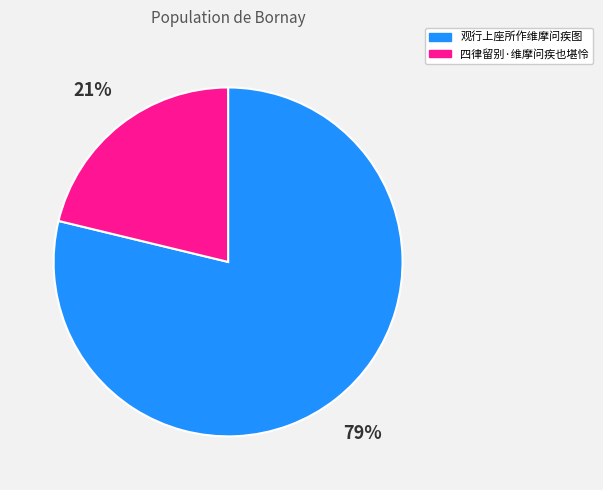

Which slice is the largest?

观行上座所作维摩问疾图